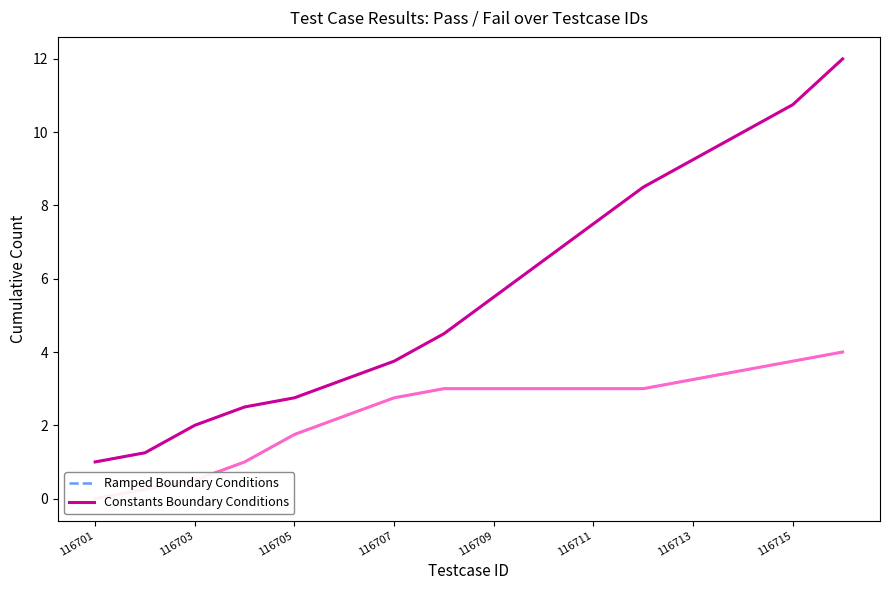

What position from the left is 116711?

6